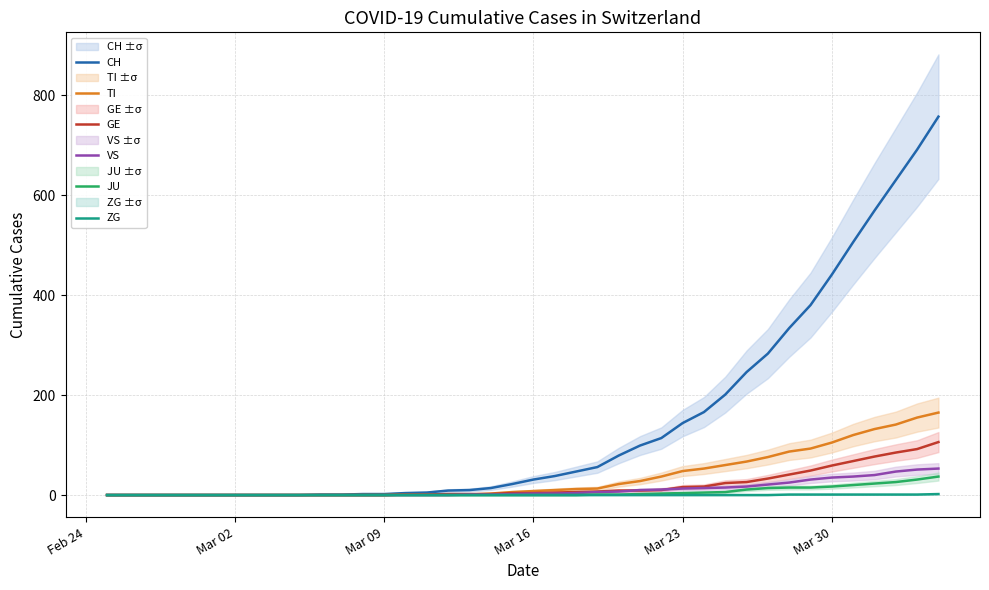

What is the maximum value for TI?

165